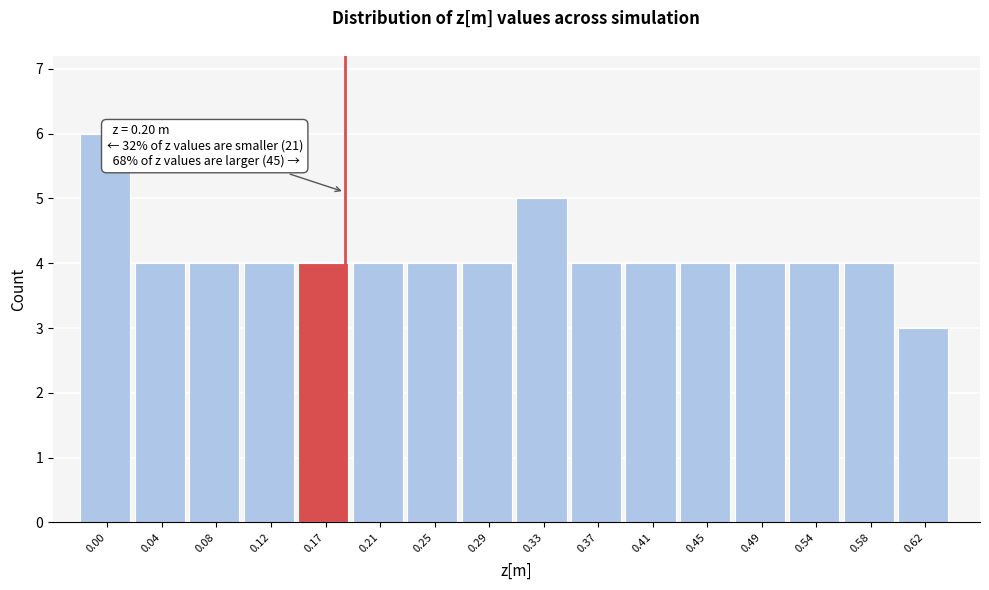

Reading right to left, list all the values displayed in this chart.

0.62=3	0.58=4	0.54=4	0.49=4	0.45=4	0.41=4	0.37=4	0.33=5	0.29=4	0.25=4	0.21=4	0.17=4	0.12=4	0.08=4	0.04=4	0.00=6